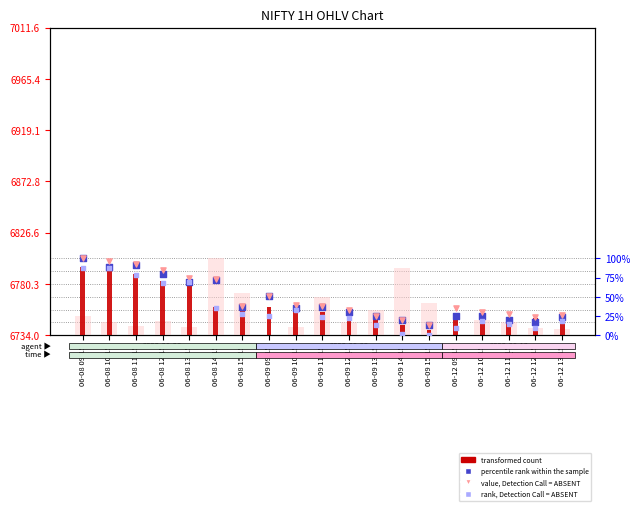

Is the value of percentile rank within the sample at 06-12 11:15 greater than the value of value, Detection Call = ABSENT at 06-12 09:15?

No